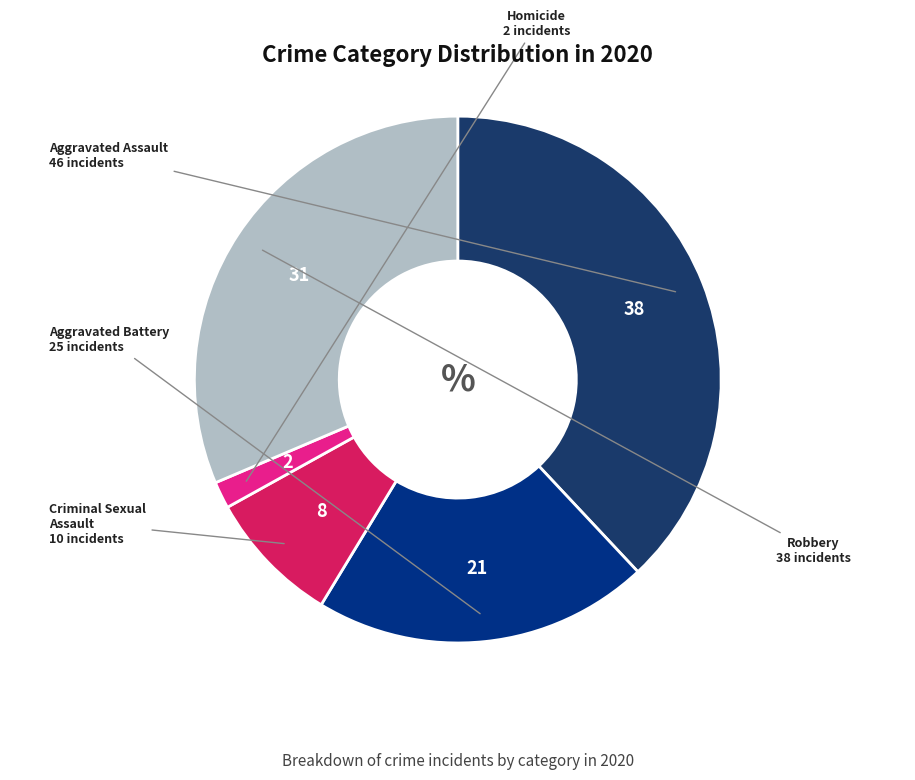

How many slices are in this pie chart?

5